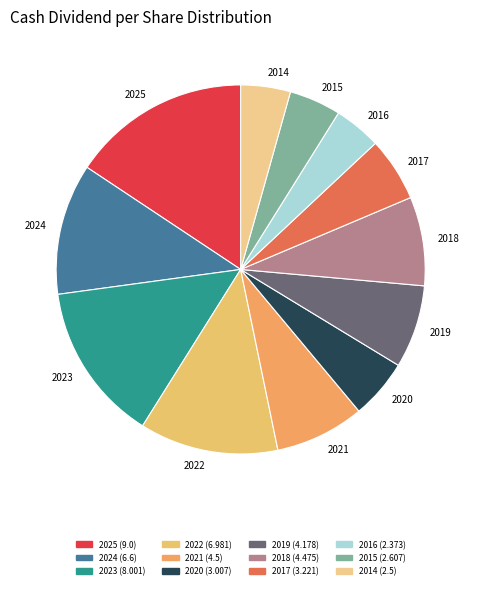

What is the largest slice in the pie chart?

2025